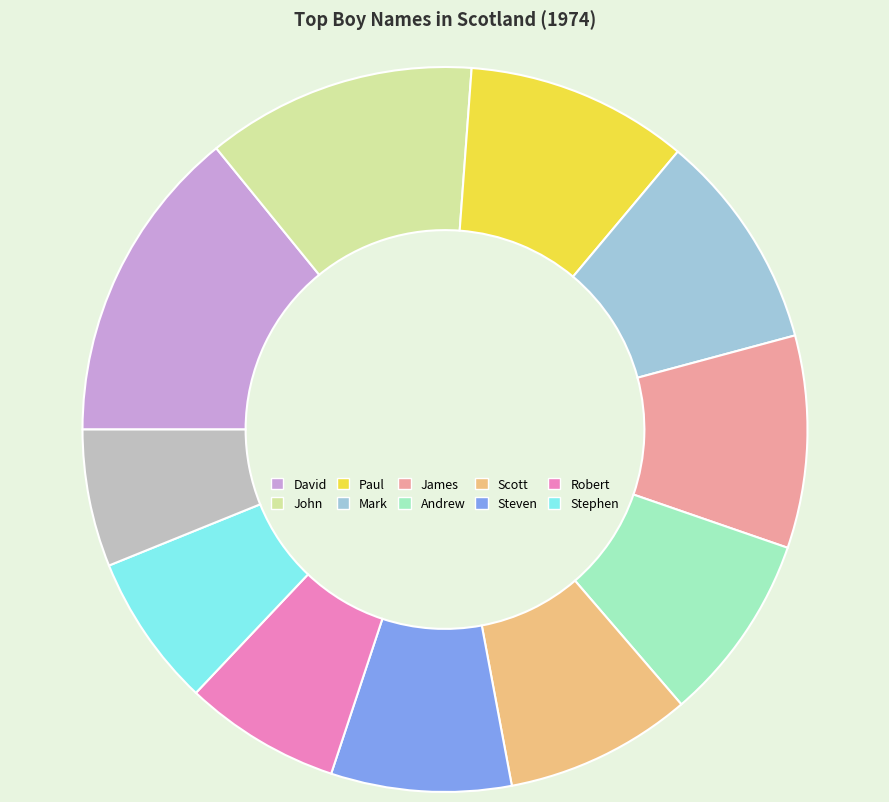

Is there a majority slice in this chart?

No